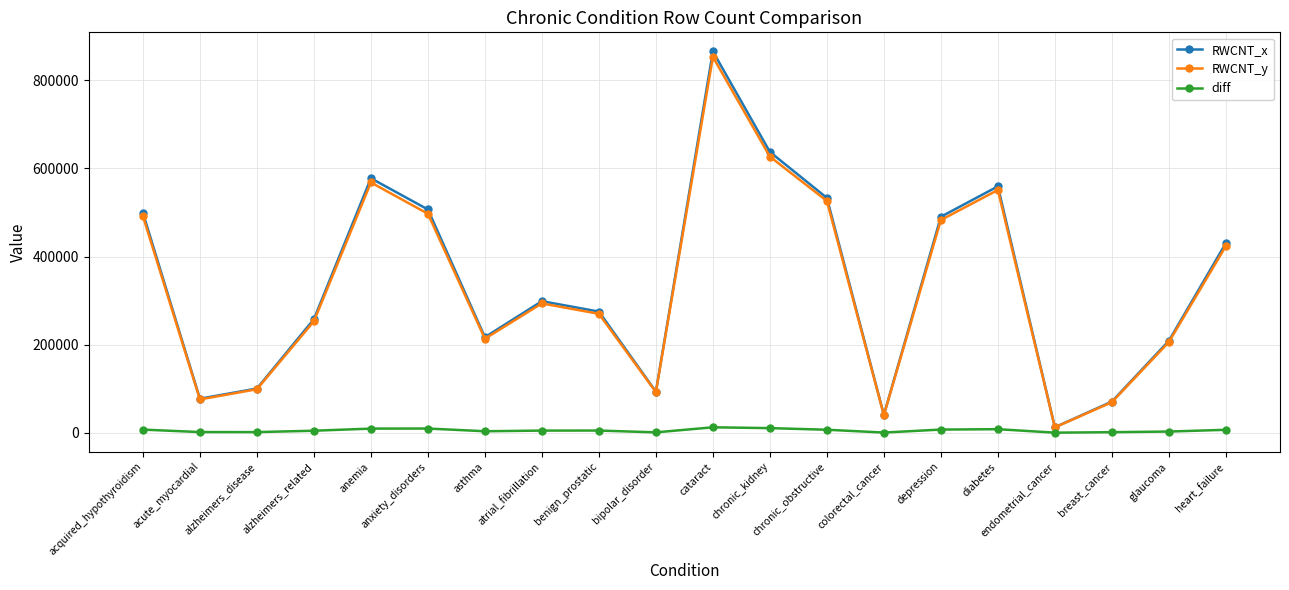

True or false: RWCNT_x has a value of 257927 at alzheimers_related.

True